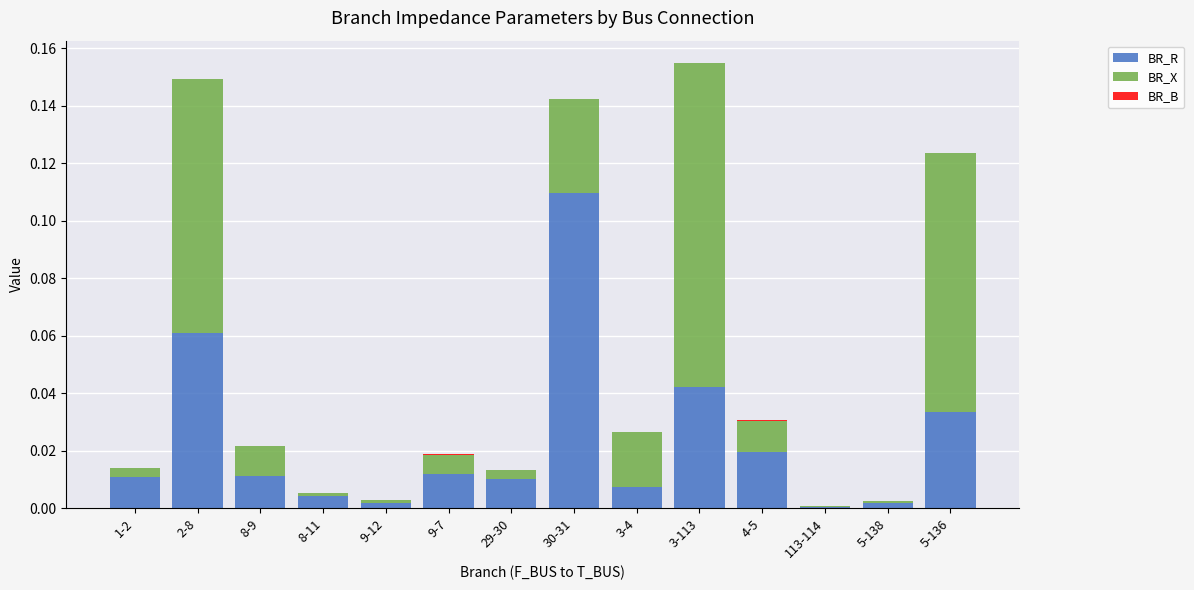

What is the sum of all BR_R values?

0.3